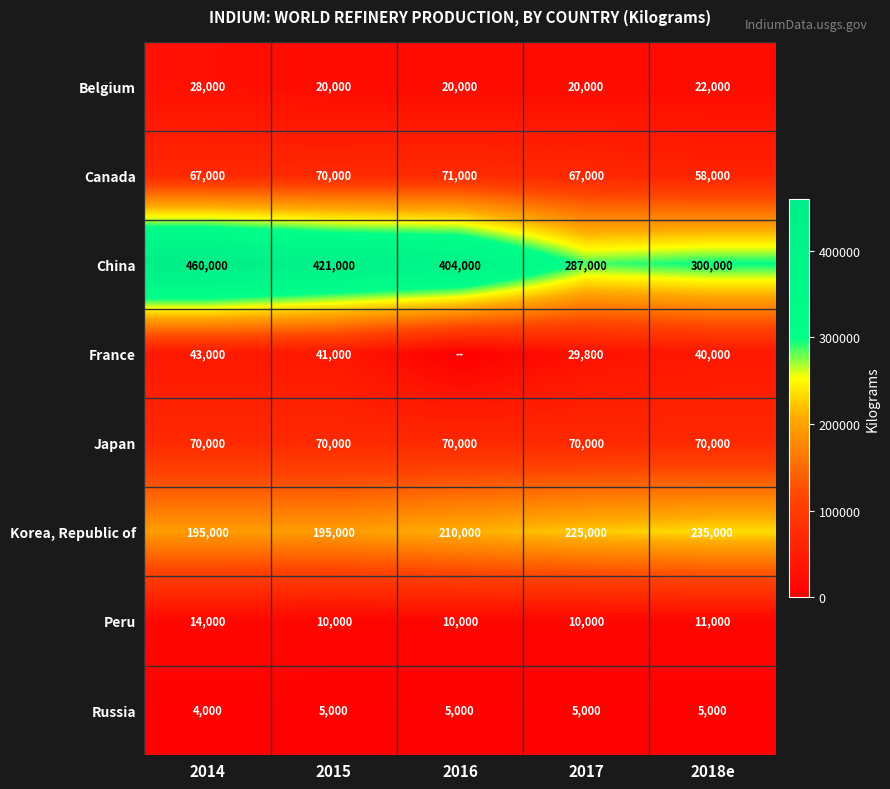

True or false: China has a value of 139953 at 2014.

False